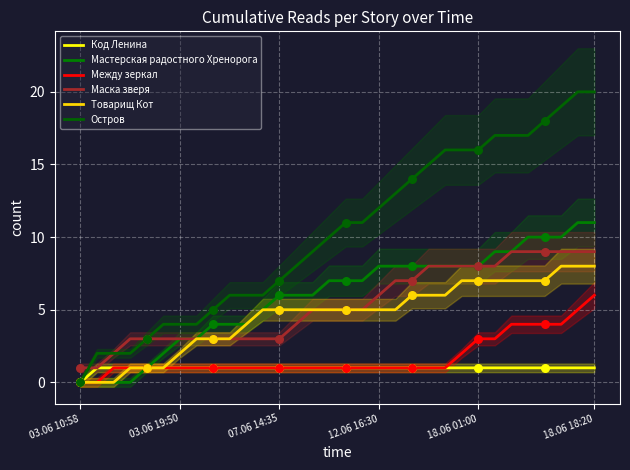

Which series contains the lowest Y value?

Код Ленина